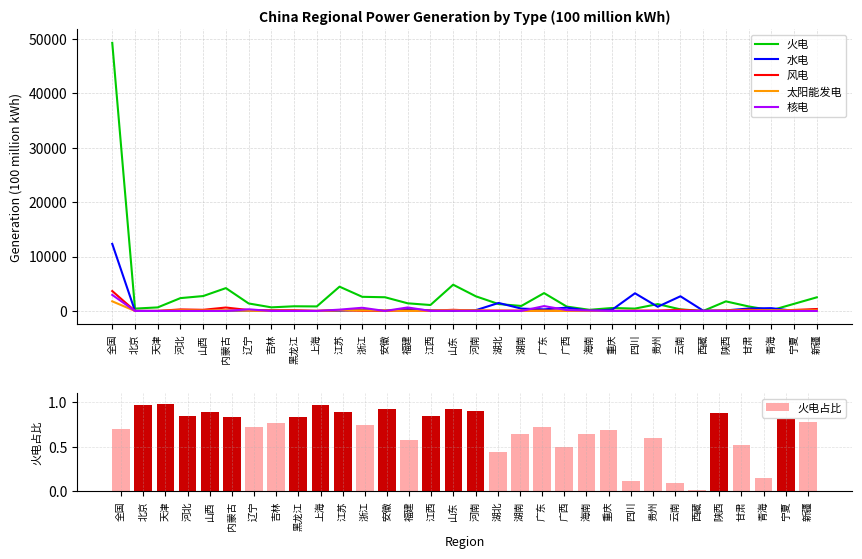

At 云南, list the series in order from smallest to largest.

核电, 火电占比, 太阳能发电, 风电, 火电, 水电